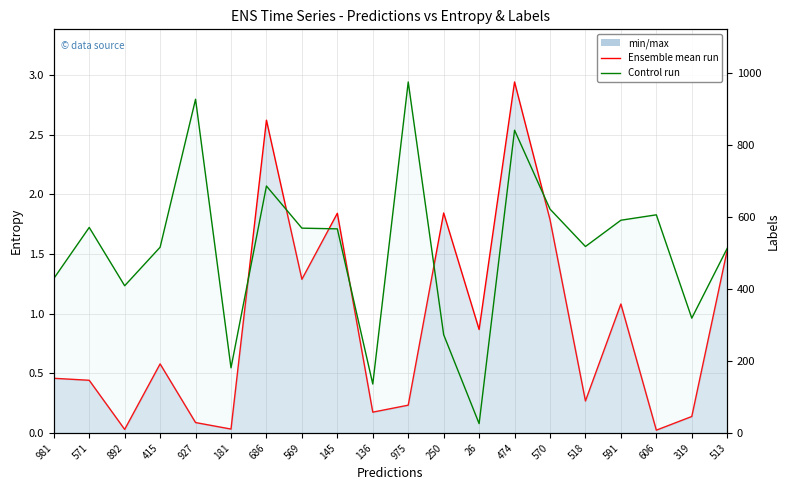

How many interior local valleys does the entropys line series have?

7